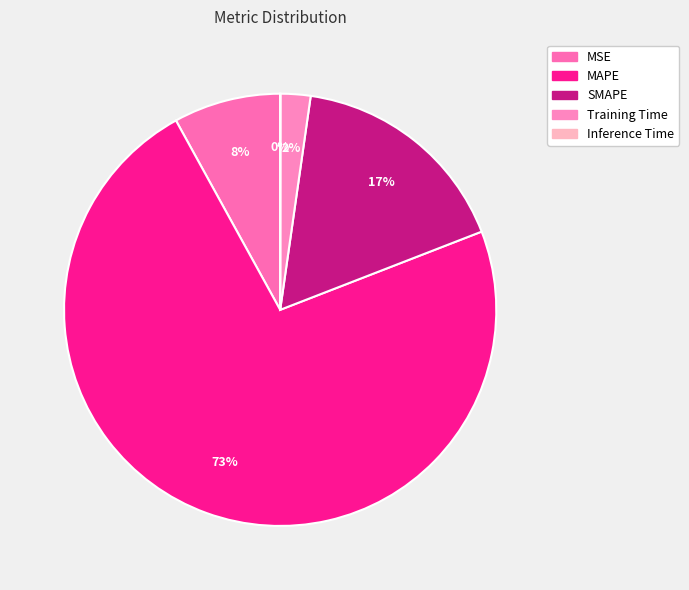

Is the sum of Inference Time and SMAPE greater than half?

No